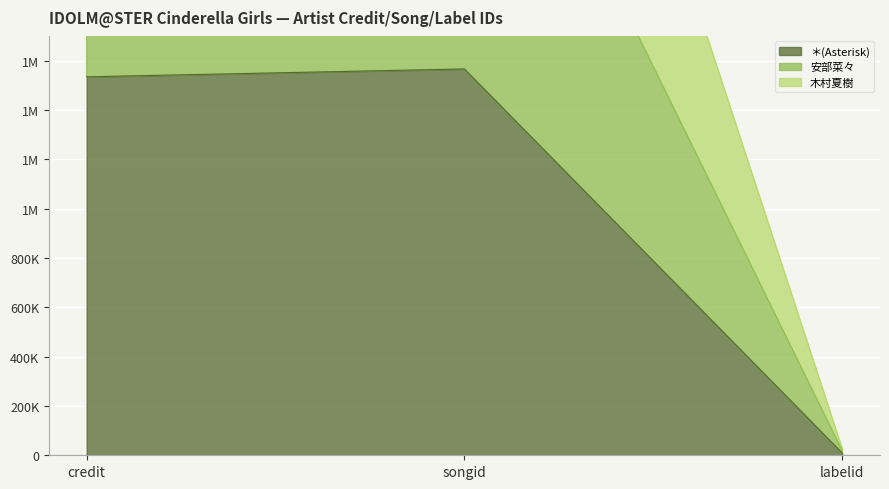

What is the sum of all ＊(Asterisk) values?

3109276